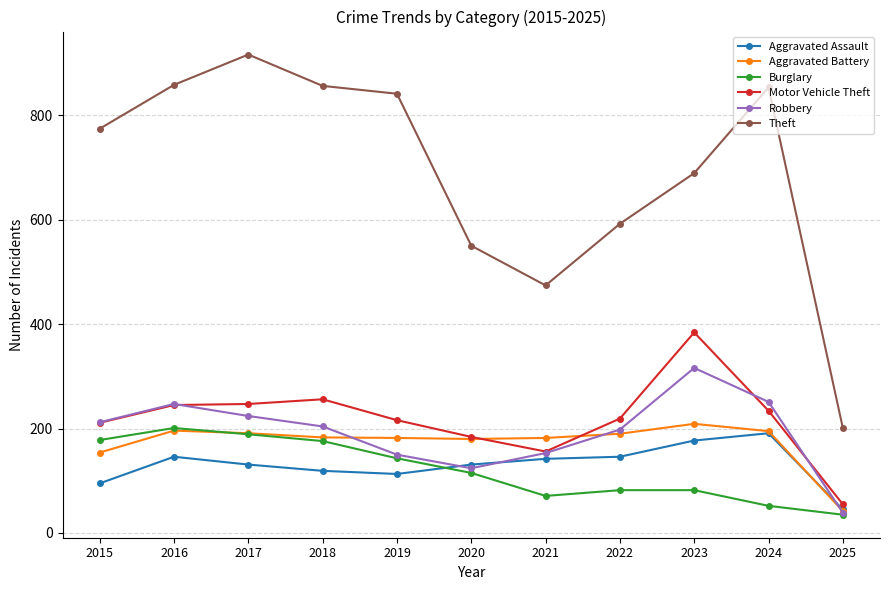

Is it true that Aggravated Battery equals 289 at 2023?

False